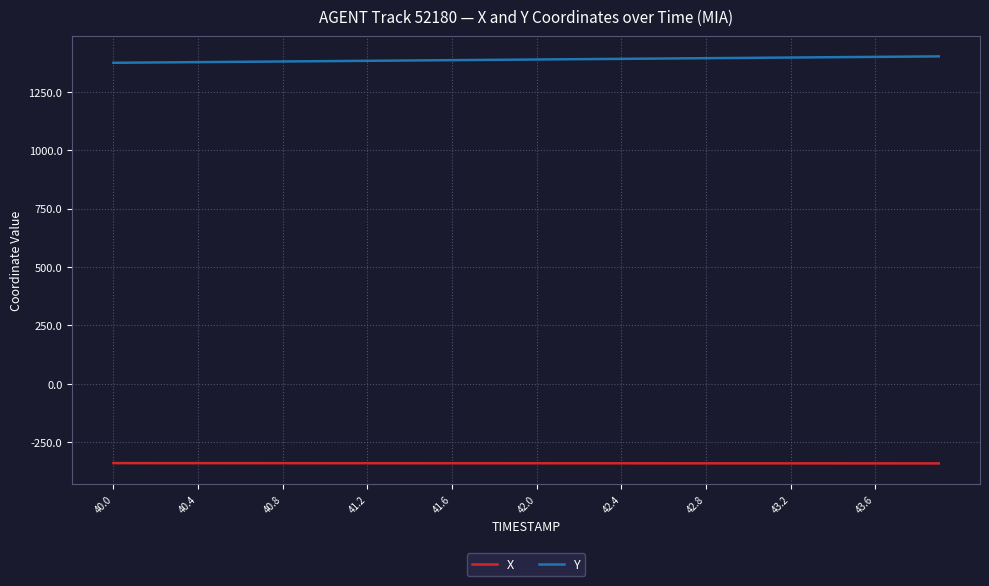

True or false: Y and X intersect in this chart.

False